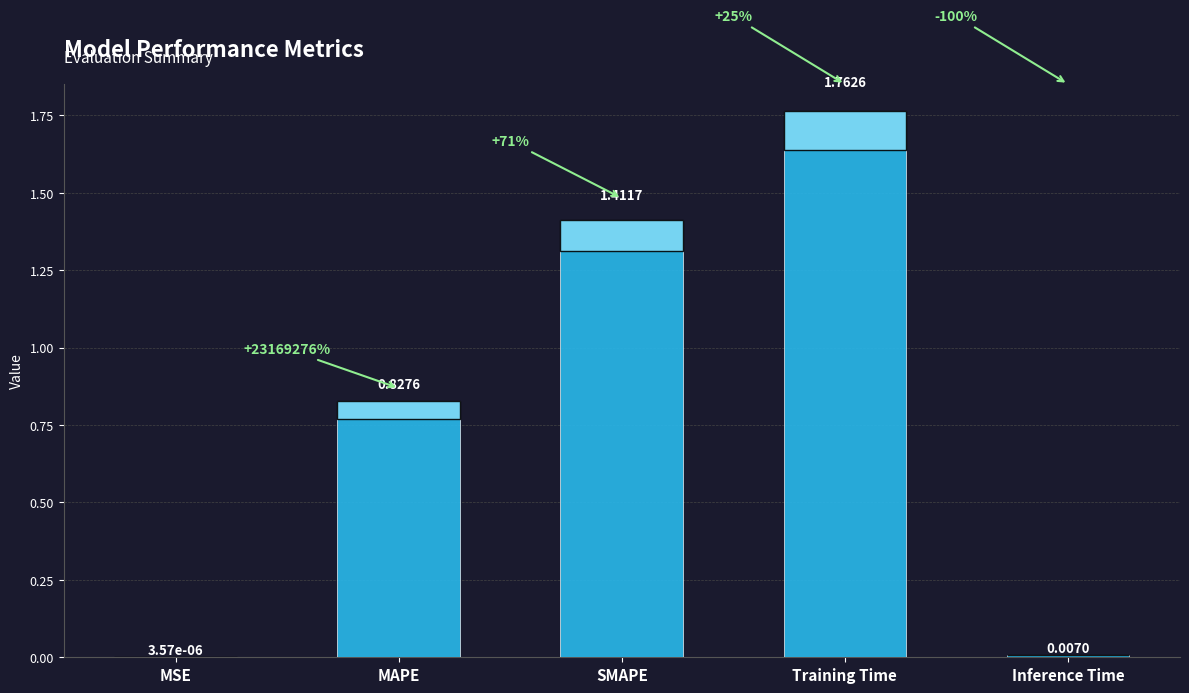

Which category has the highest value across all series?

Training Time